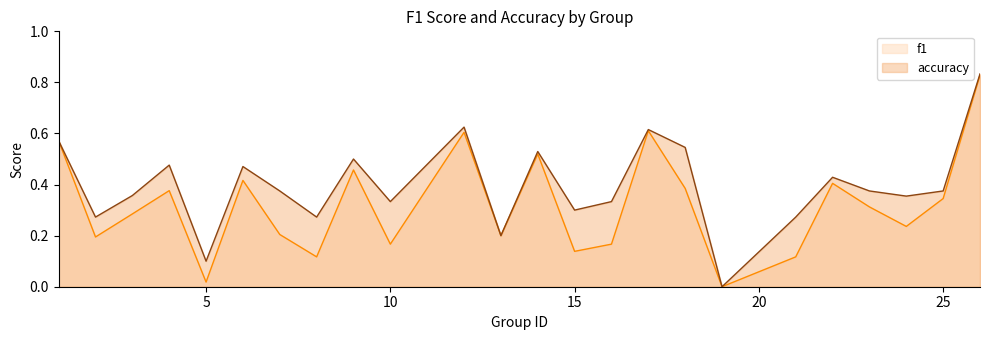

True or false: accuracy has a value of 0.8 at 26.

True